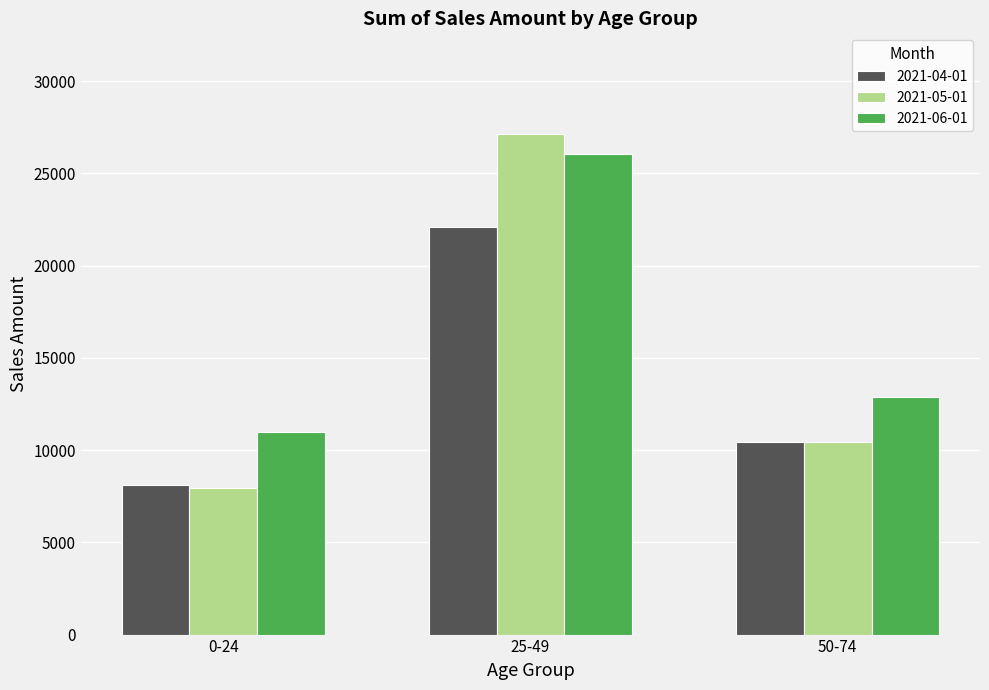

At how many categories does at least one series exceed 8949?

3